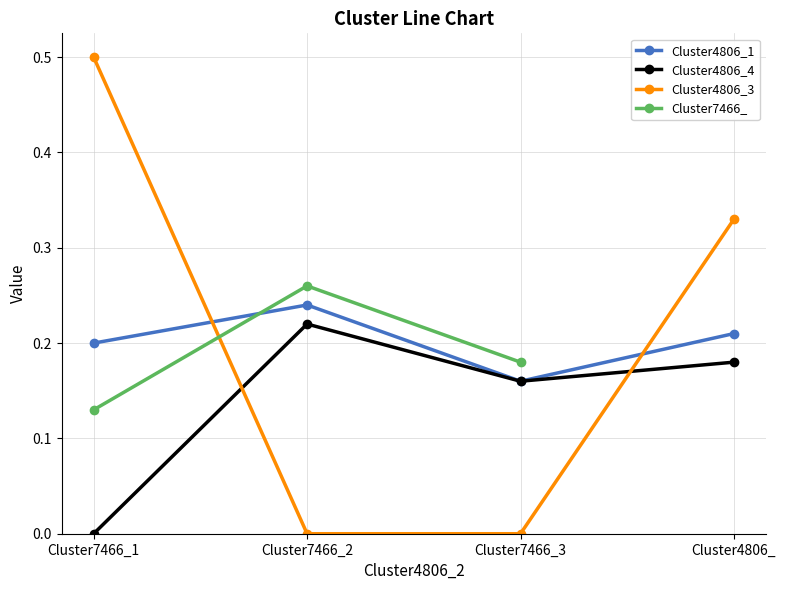

True or false: the data has more than 1 interior local peaks.

False